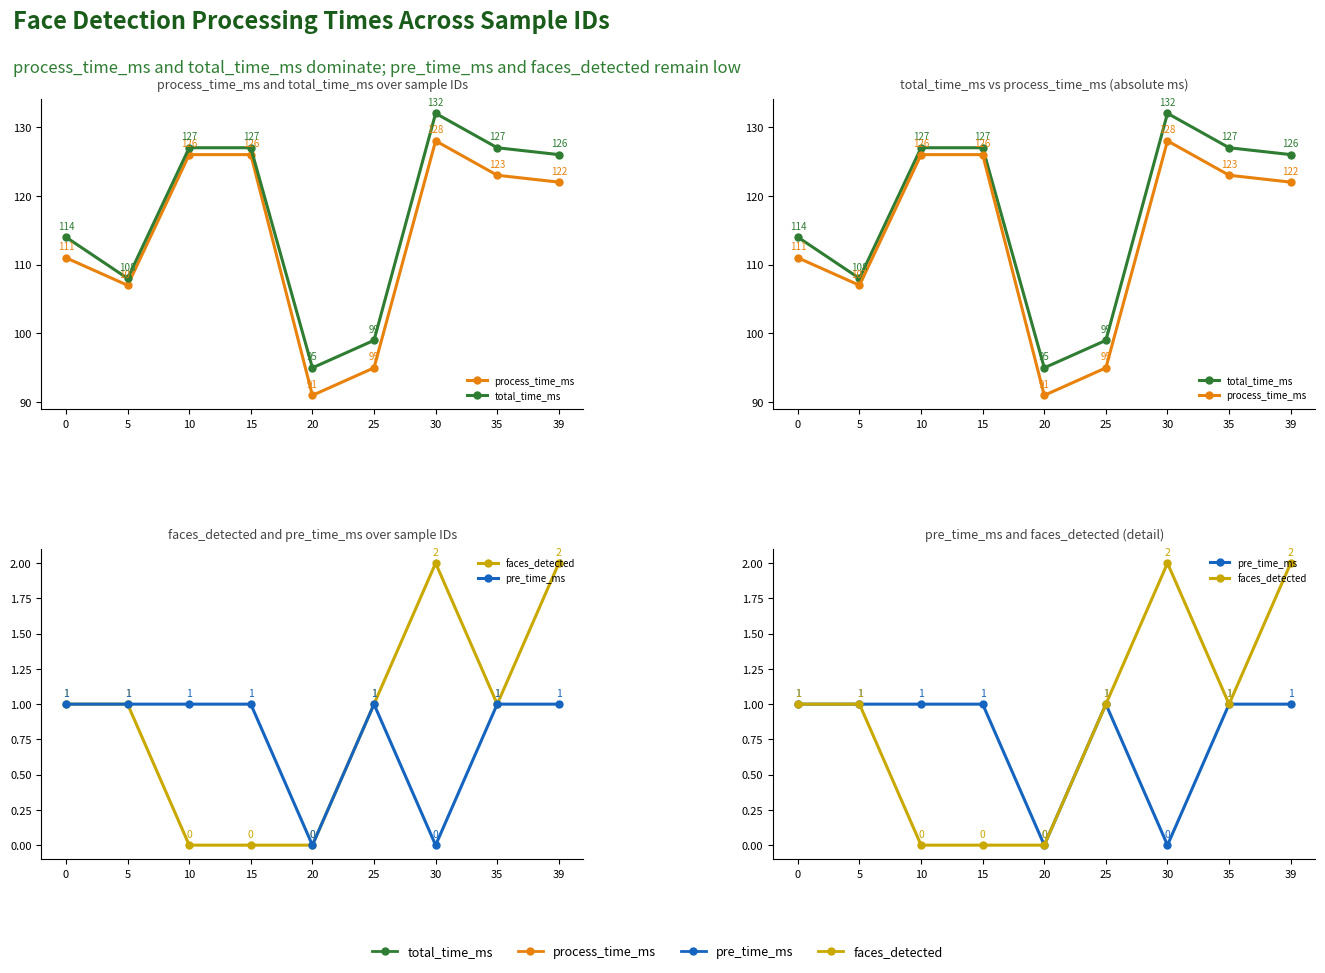

How many interior local peaks does the faces_detected series have?

1